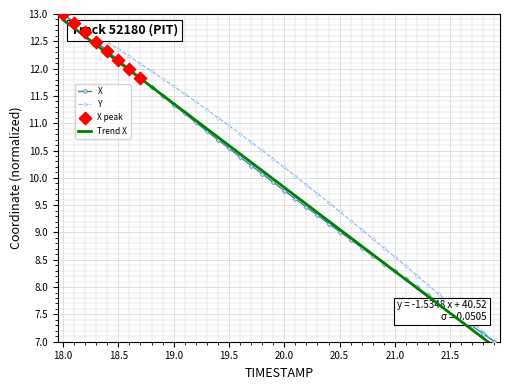

True or false: Y has a value of 5.6 at 20.5.

False